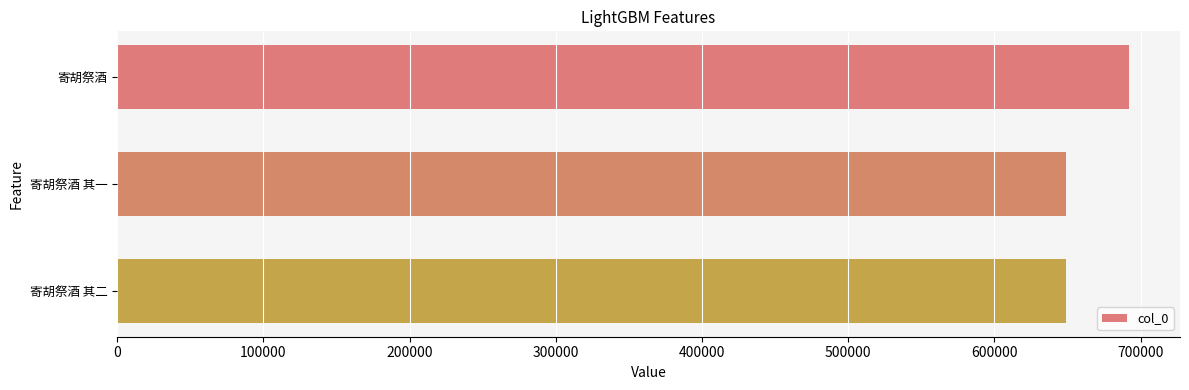

What is the label of the 3rd bar from the top?

寄胡祭酒 其二